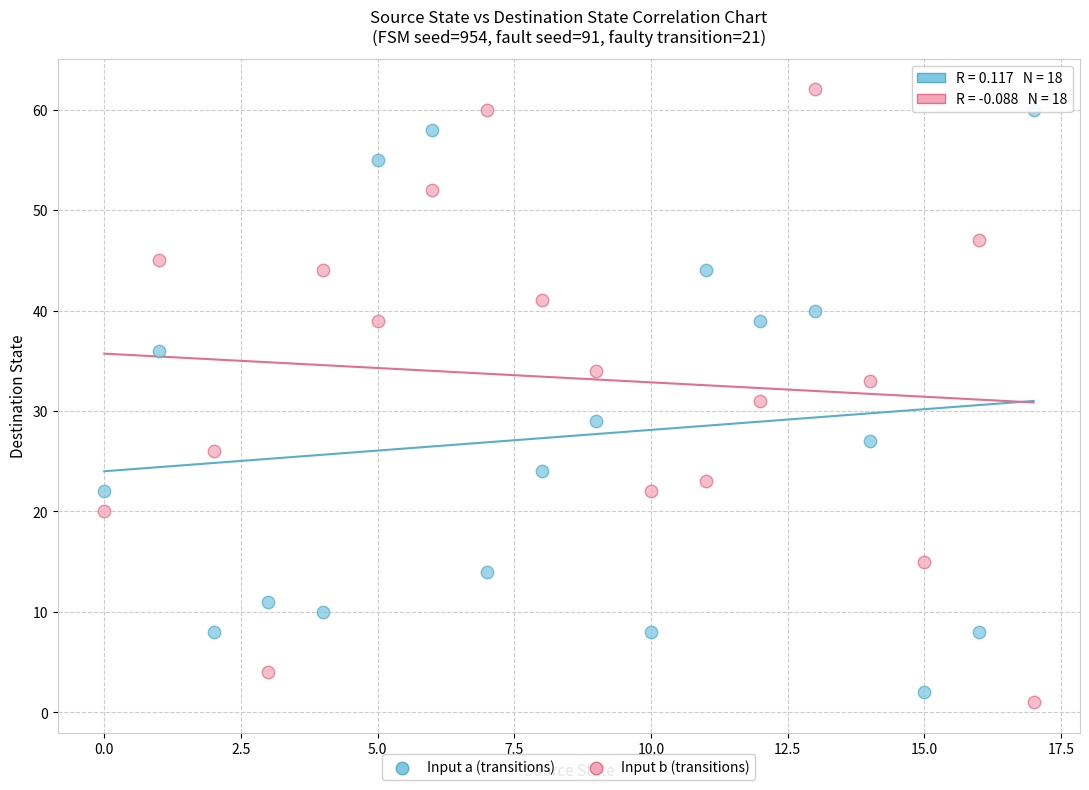

Which series reaches the minimum Y coordinate?

Input b (transitions)